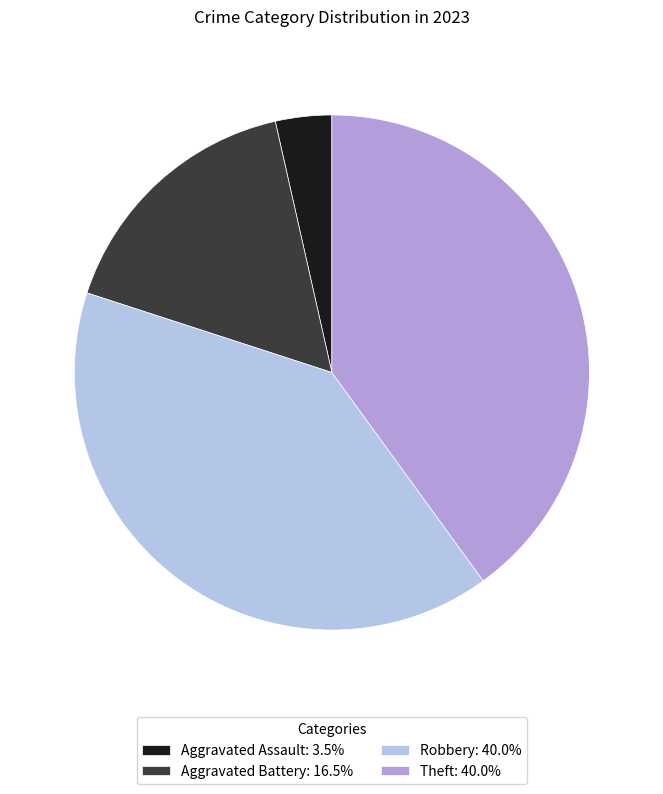

What is the ratio of the value at Theft: 40.0% to the value at Aggravated Assault: 3.5%?

11.3